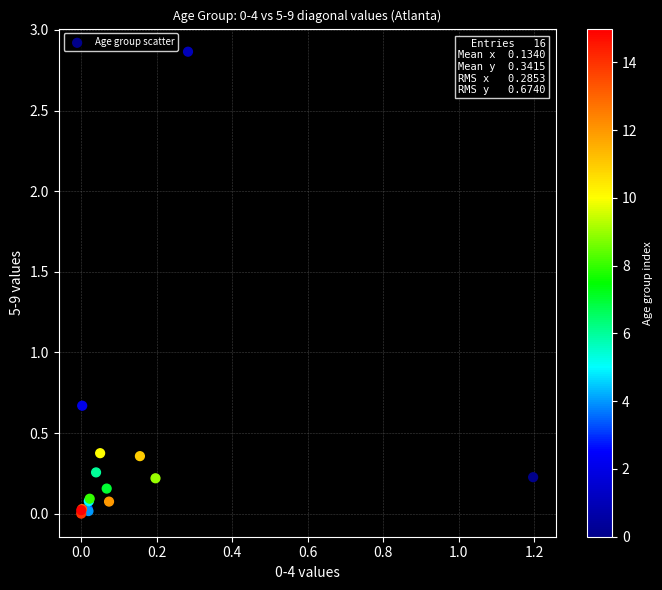

What Y value in the scatter plot is closest to 1?

0.7